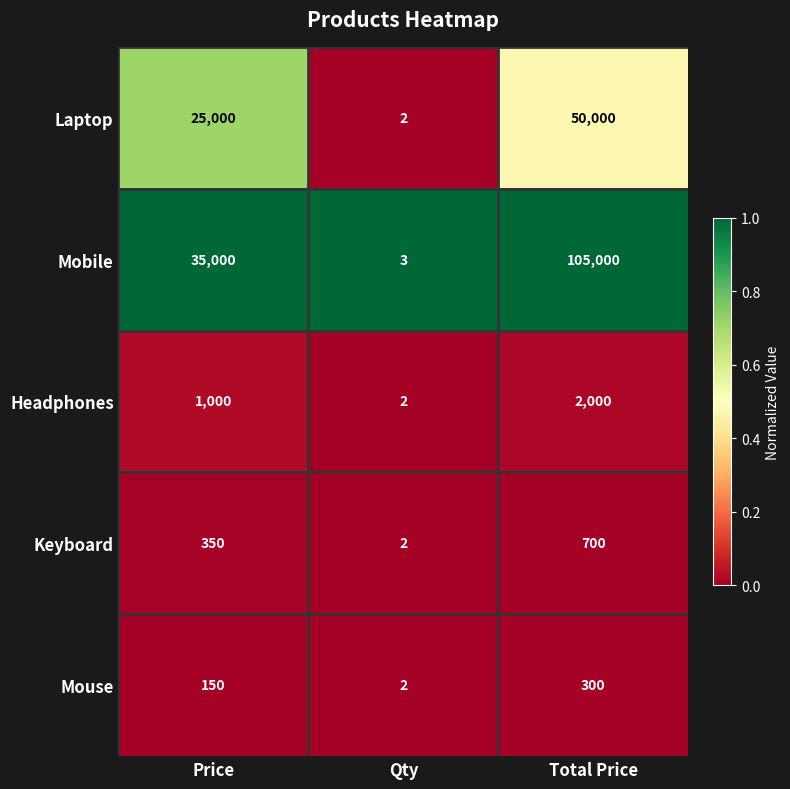

Rank the series at Total Price from lowest to highest value.

Mouse, Keyboard, Headphones, Laptop, Mobile